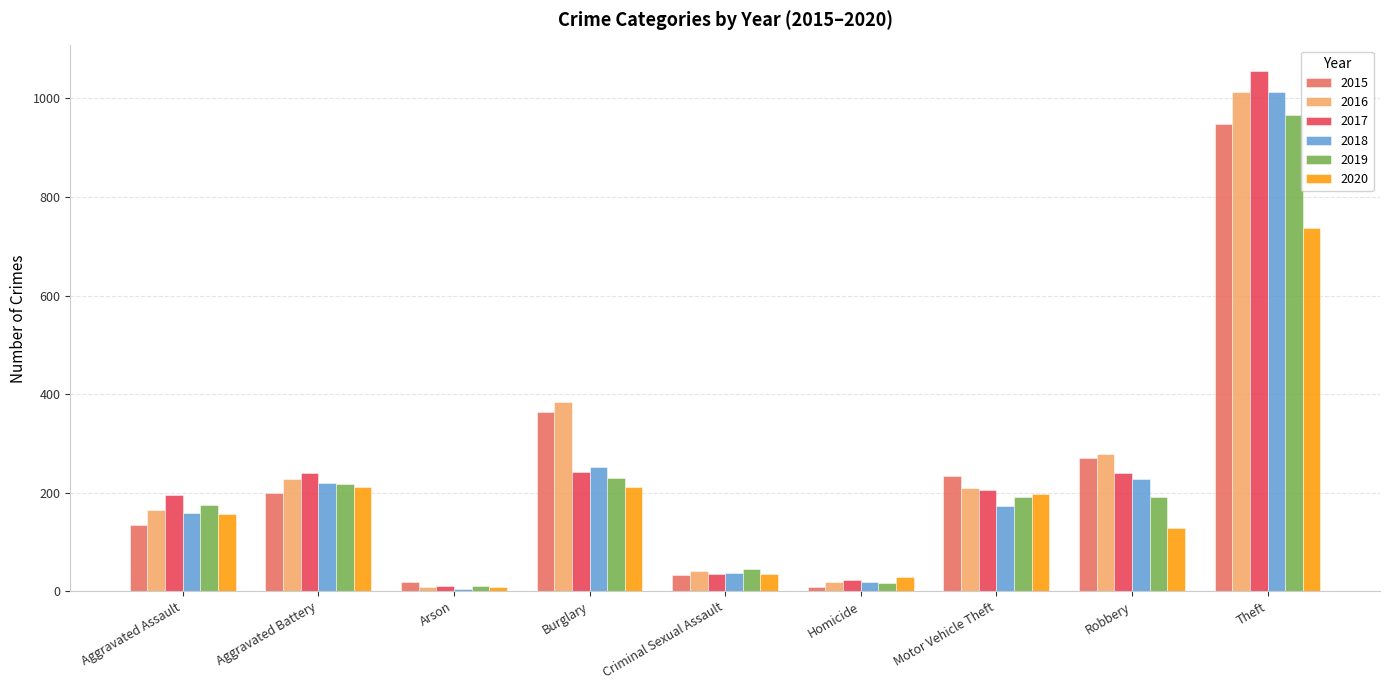

The 2020 series shows 34 at Criminal Sexual Assault. True or false?

True